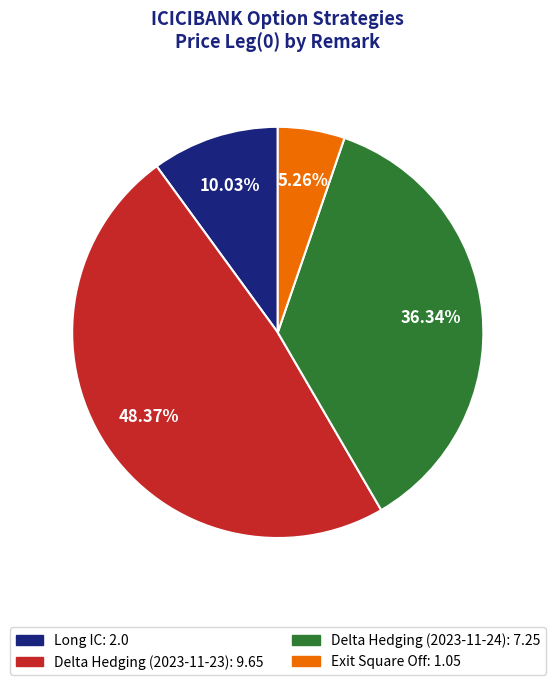

Does any single category account for the majority?

No